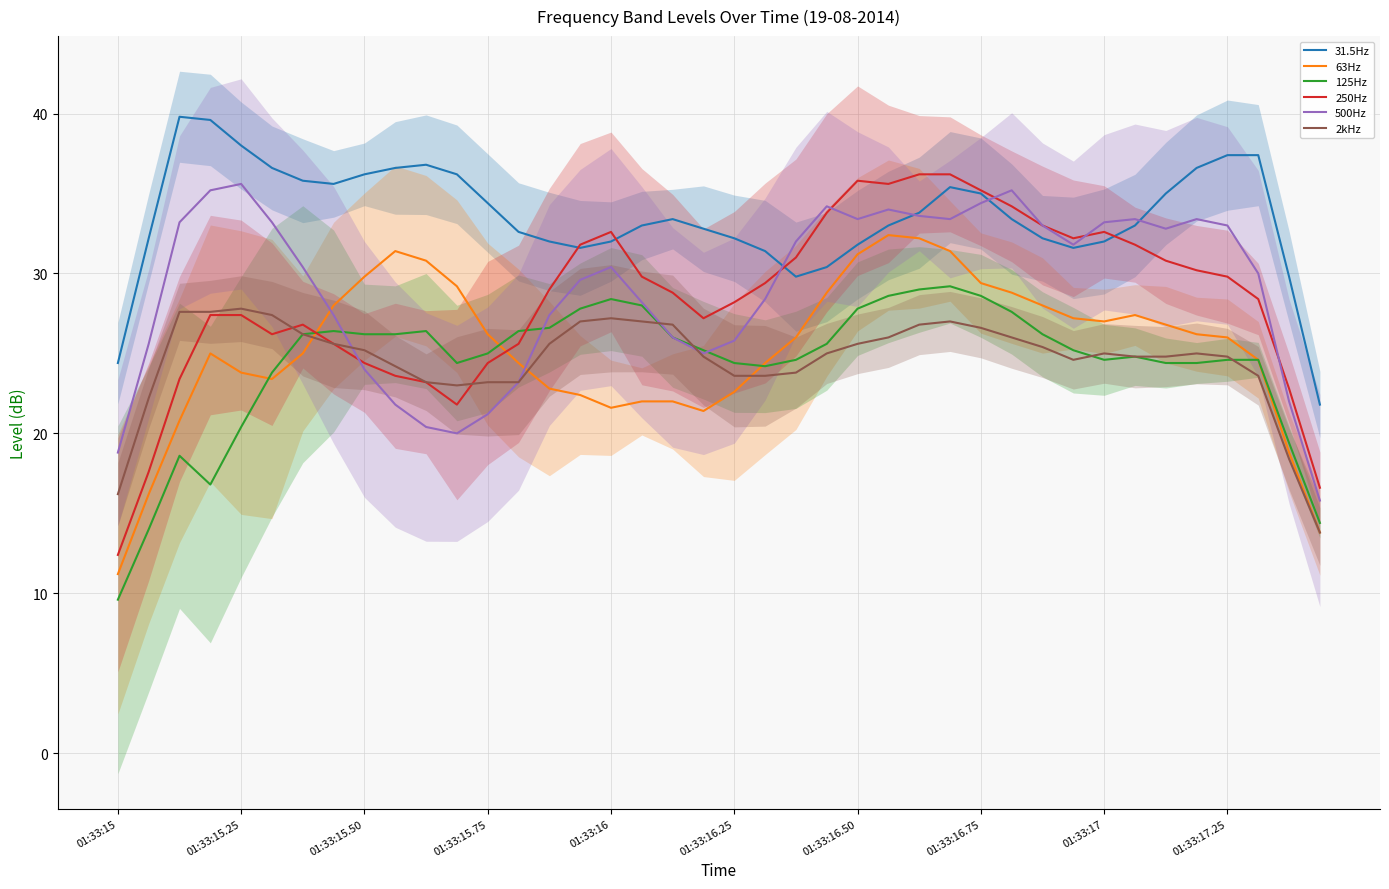

What is the lowest value of the 2kHz series?

13.8